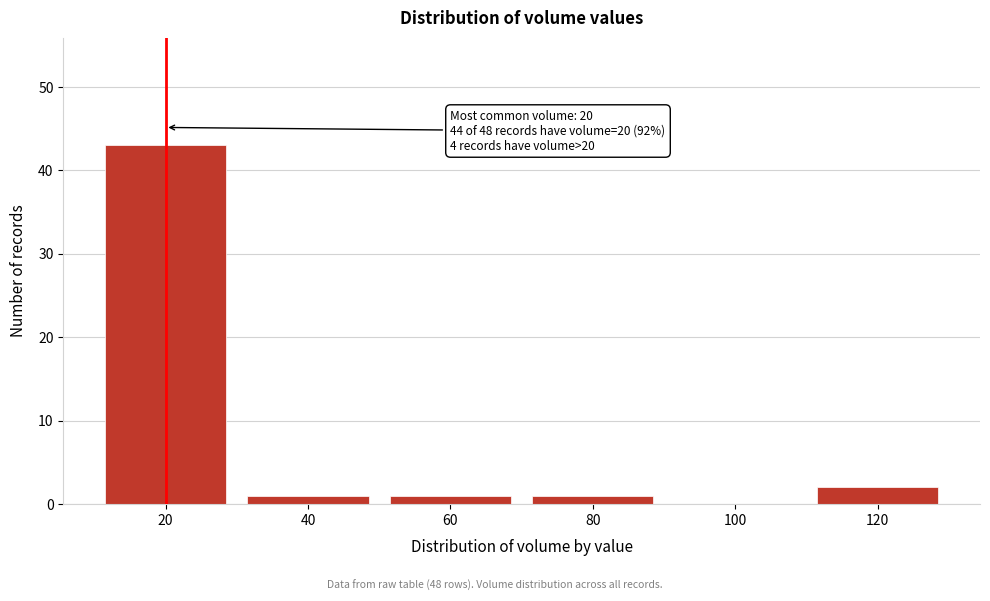

Over which range of the x-axis is the bar tallest?

10 to 30